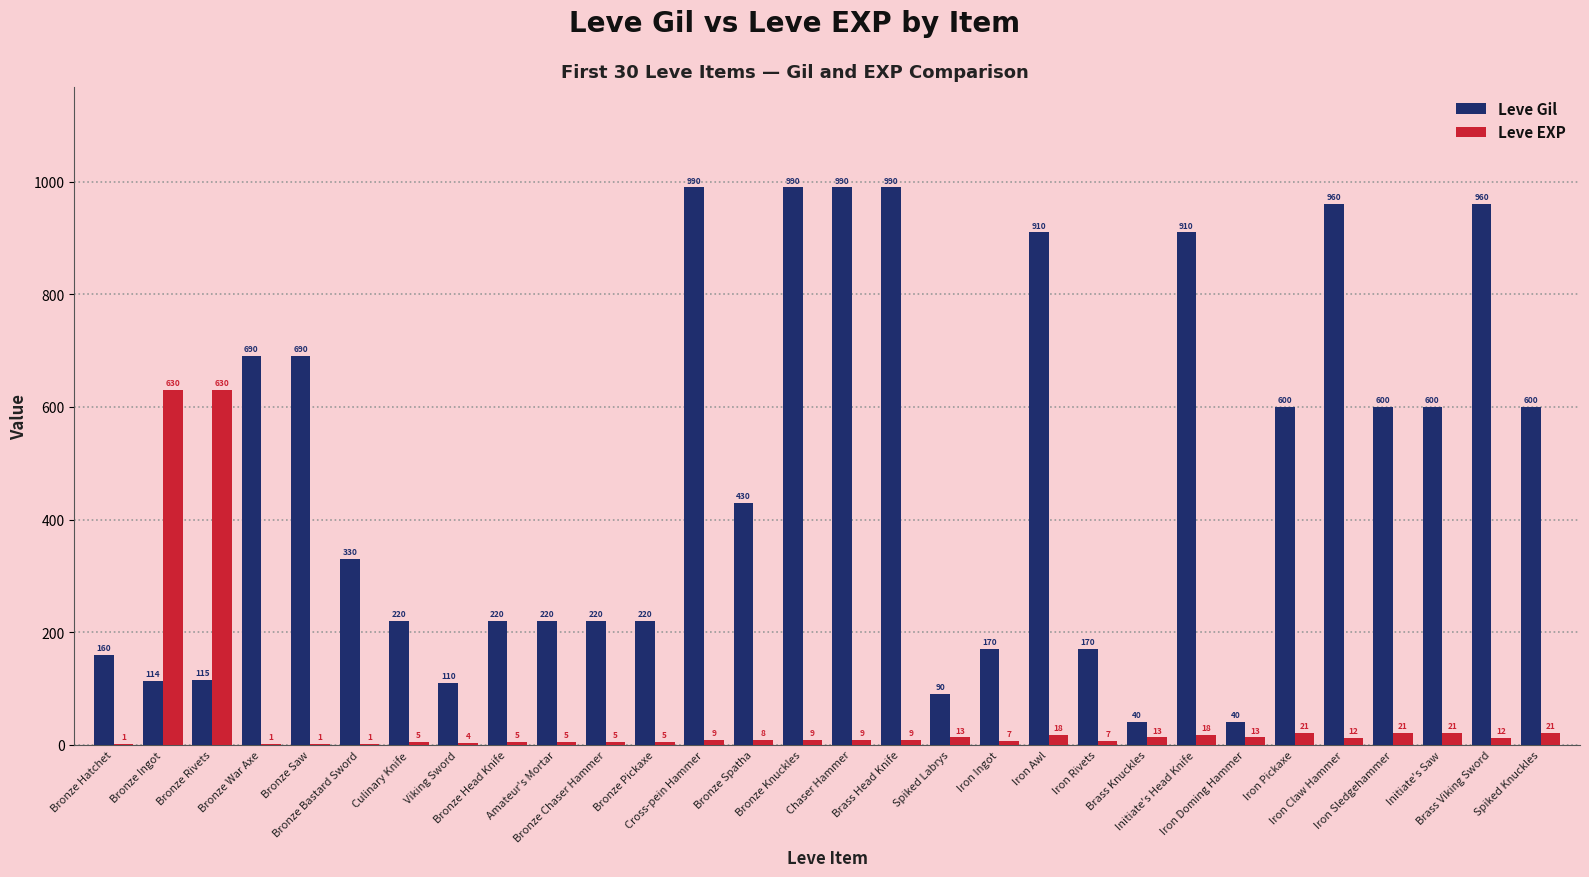

The value of Leve Gil at Viking Sword is 110. True or false?

True